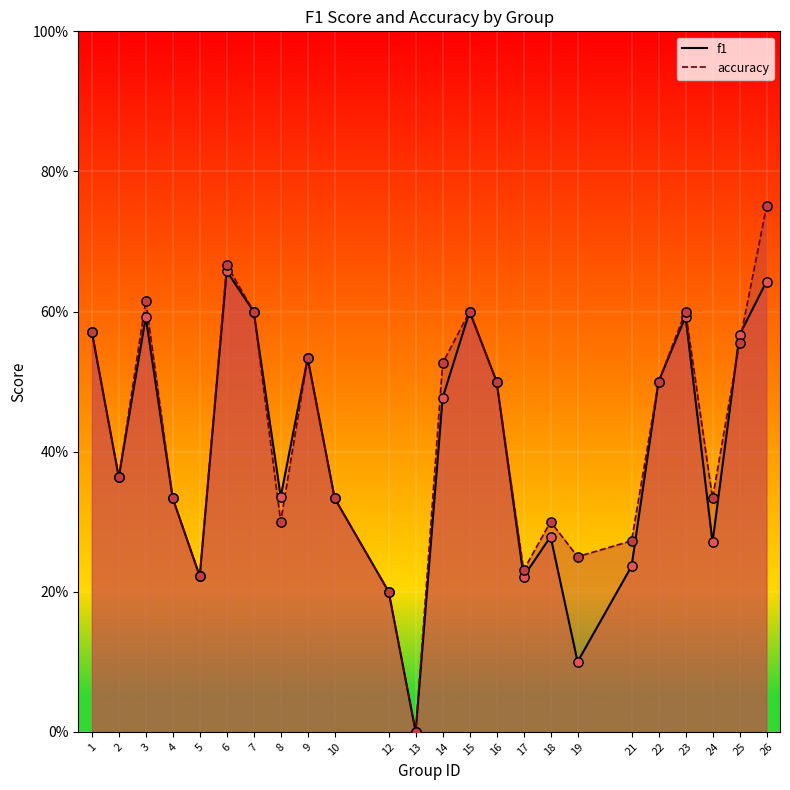

Which series has the largest total across all categories?

accuracy line